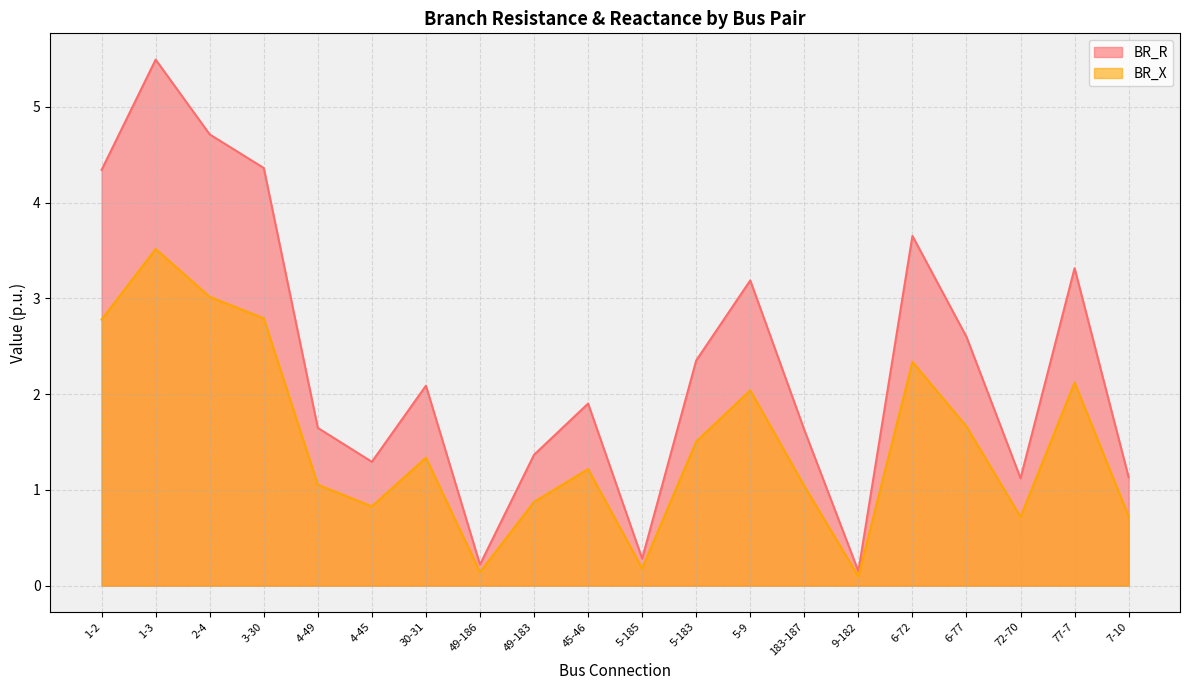

Where is BR_R nearest to the value 2?

30-31